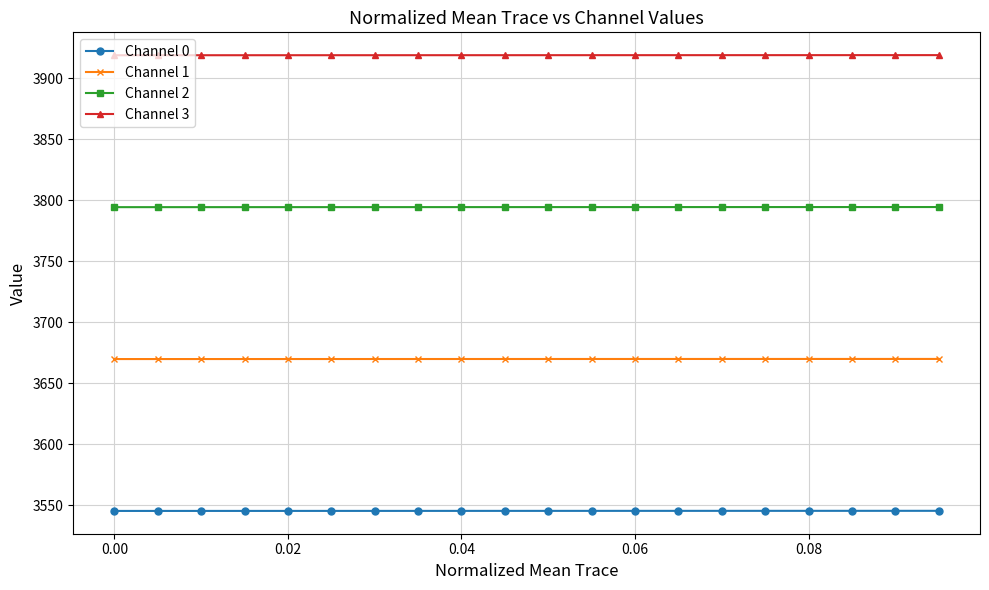

True or false: Channel 2 and Channel 3 intersect in this chart.

False